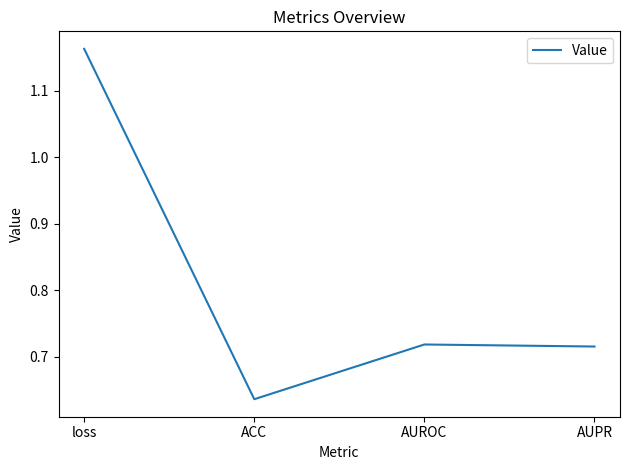

At which category does the data reach its first local peak?

AUROC